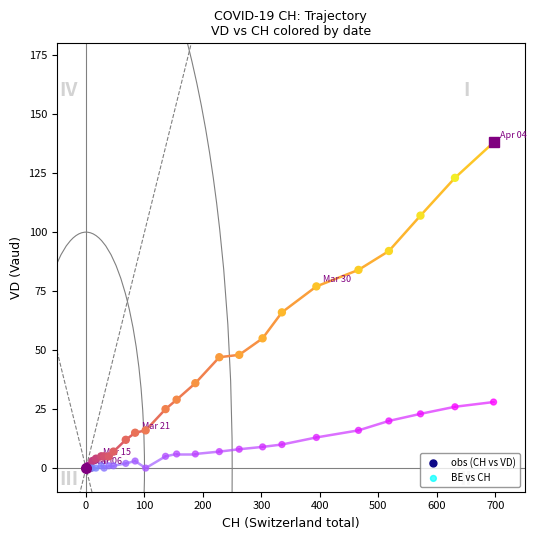

Which series has the largest Y range (max minus min)?

obs (CH vs VD)